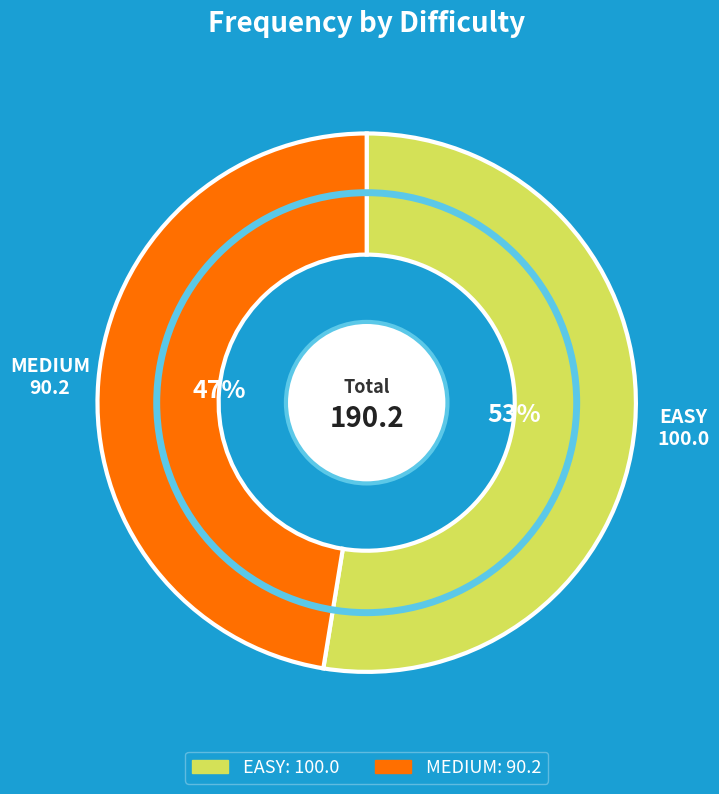

To the nearest percent, what portion does MEDIUM represent?

47%